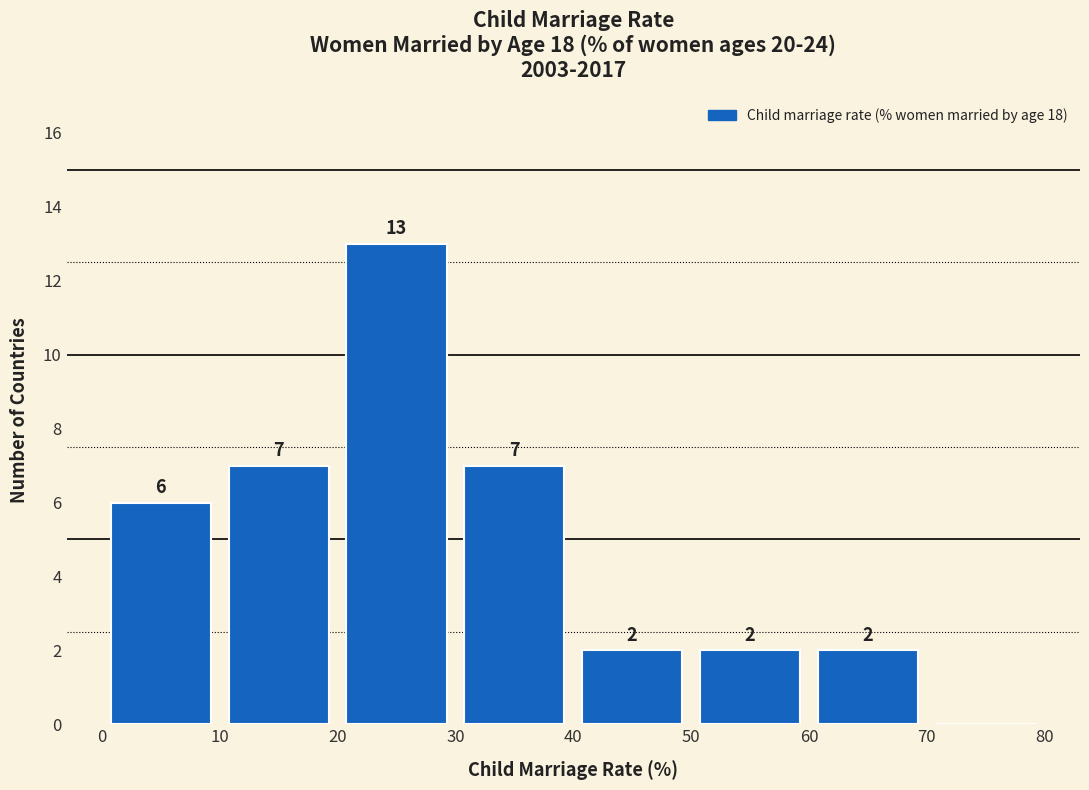

Over which range of the x-axis is the bar tallest?

20 to 30